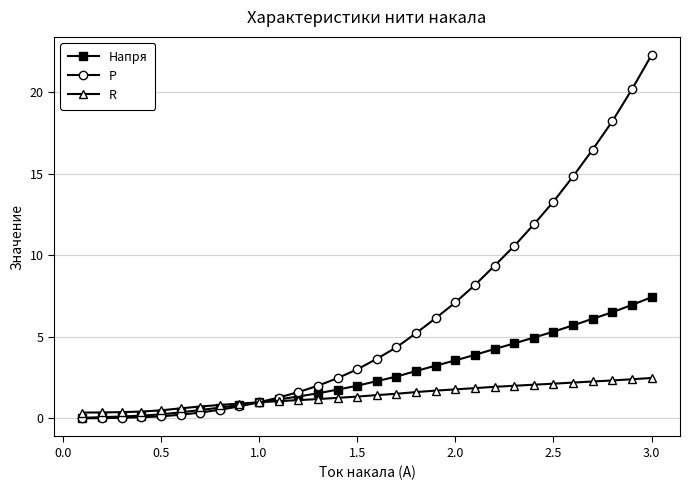

What is the difference between the maximum and second lowest values in the Напря series?

7.3